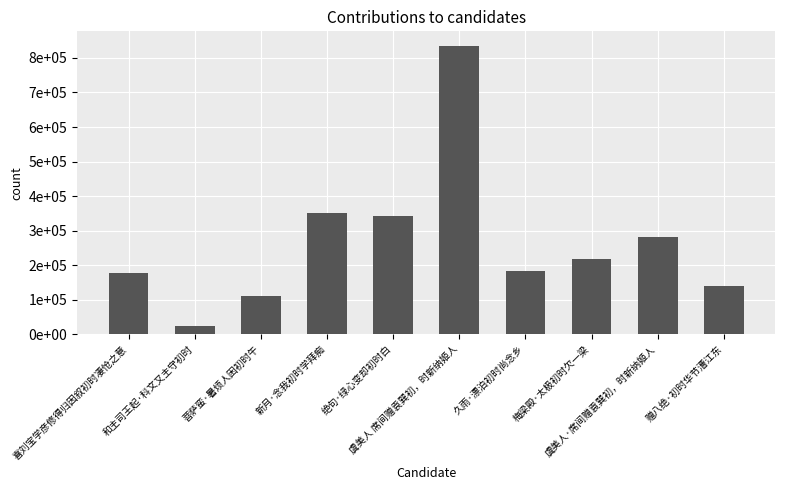

What is the change in value from 和主司王起·科文又主守初时 to 菩萨蛮·暑烦人困初时午?

+86599